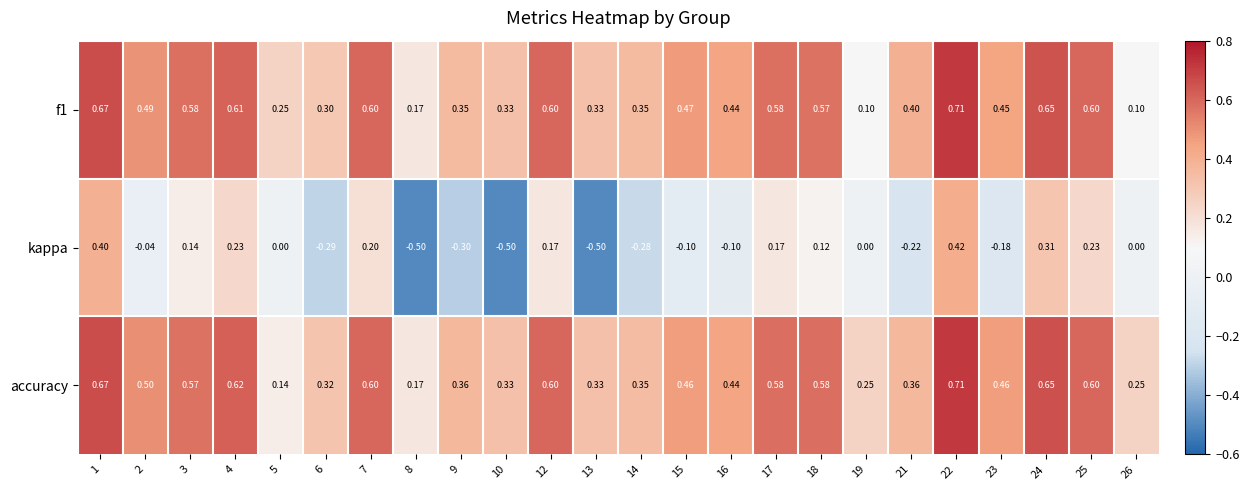

Which series has the largest range (max minus min)?

kappa